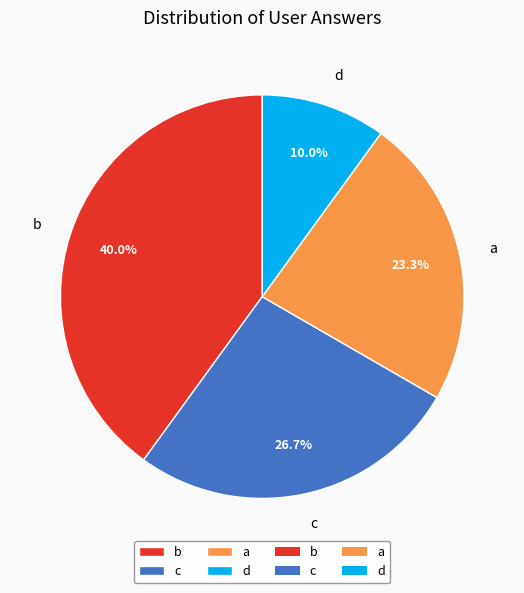

Rank the categories by value from lowest to highest.

d, a, c, b